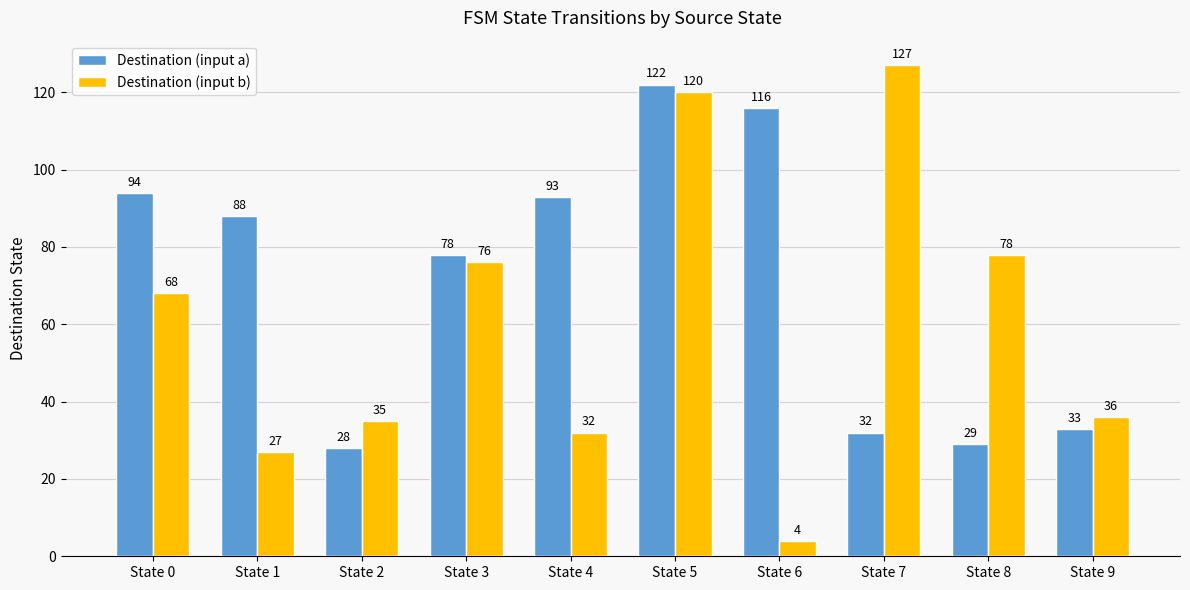

The Destination (input b) series shows 212 at State 7. True or false?

False